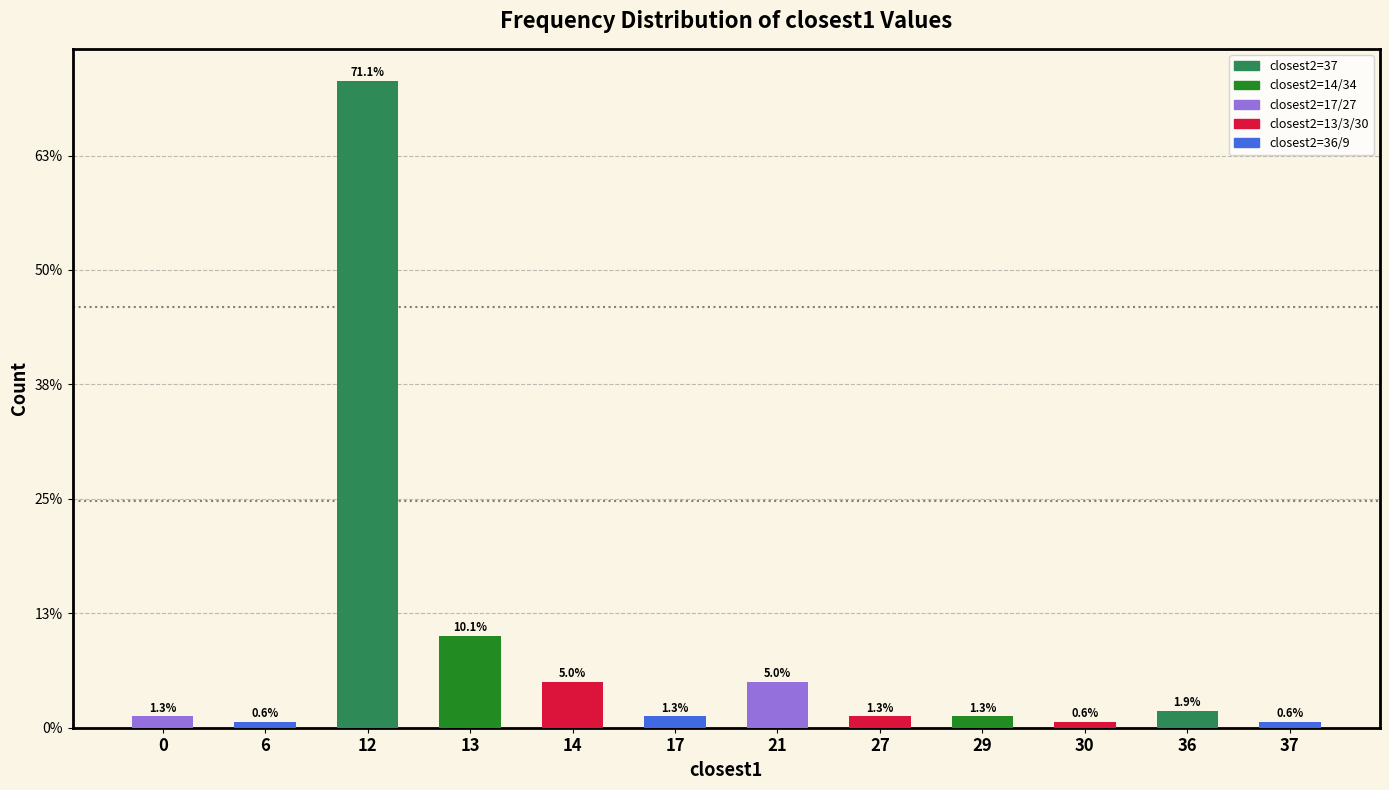

What is the sum of all values?

159